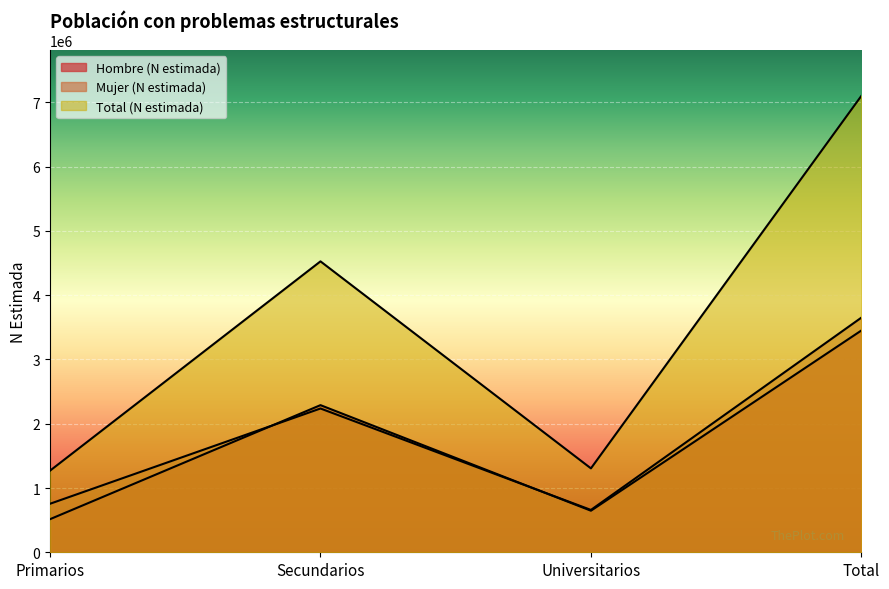

True or false: Total (N estimada) and Hombre (N estimada) intersect in this chart.

False